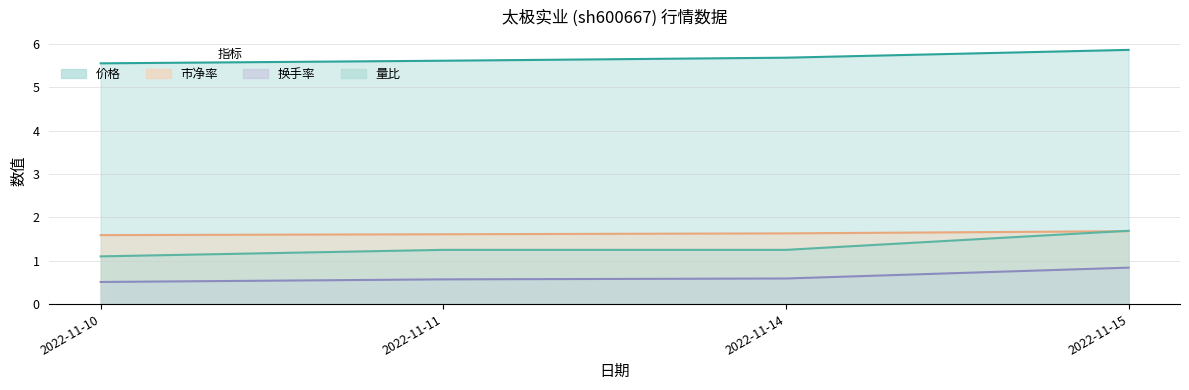

True or false: 价格 and 换手率 intersect in this chart.

False